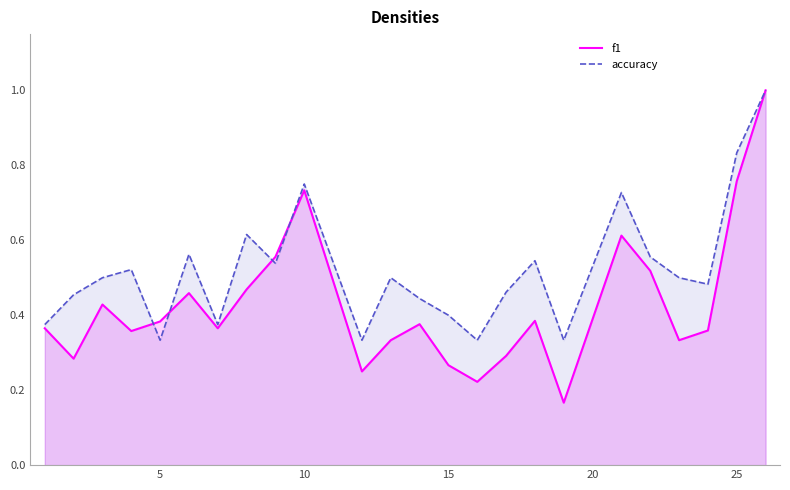

Rank the series by their average value, from highest to lowest.

accuracy, f1